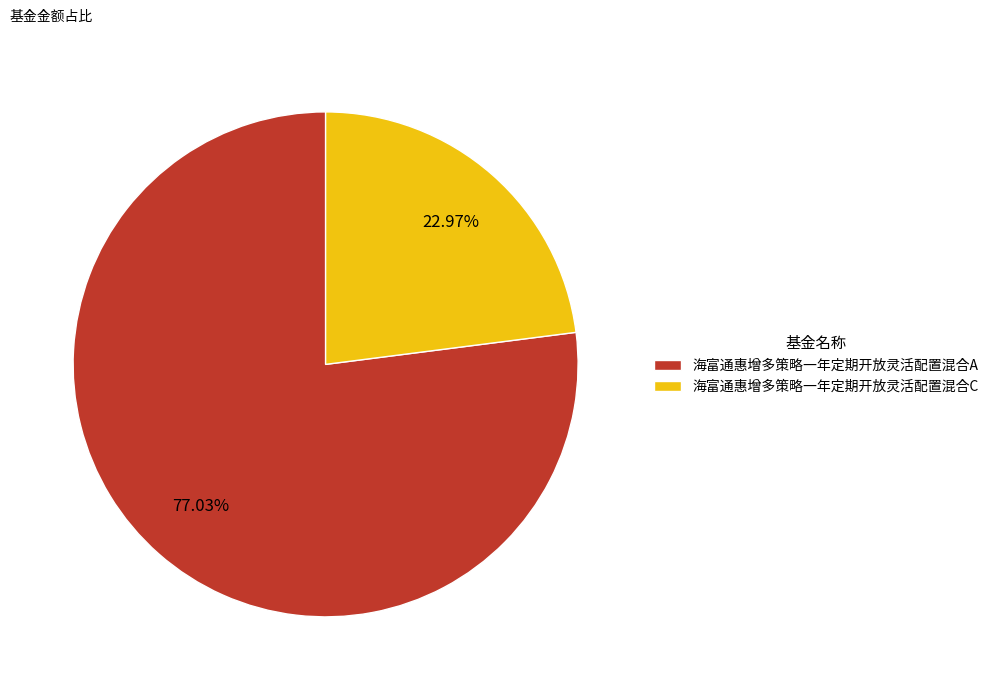

How many segments does this pie chart have?

2